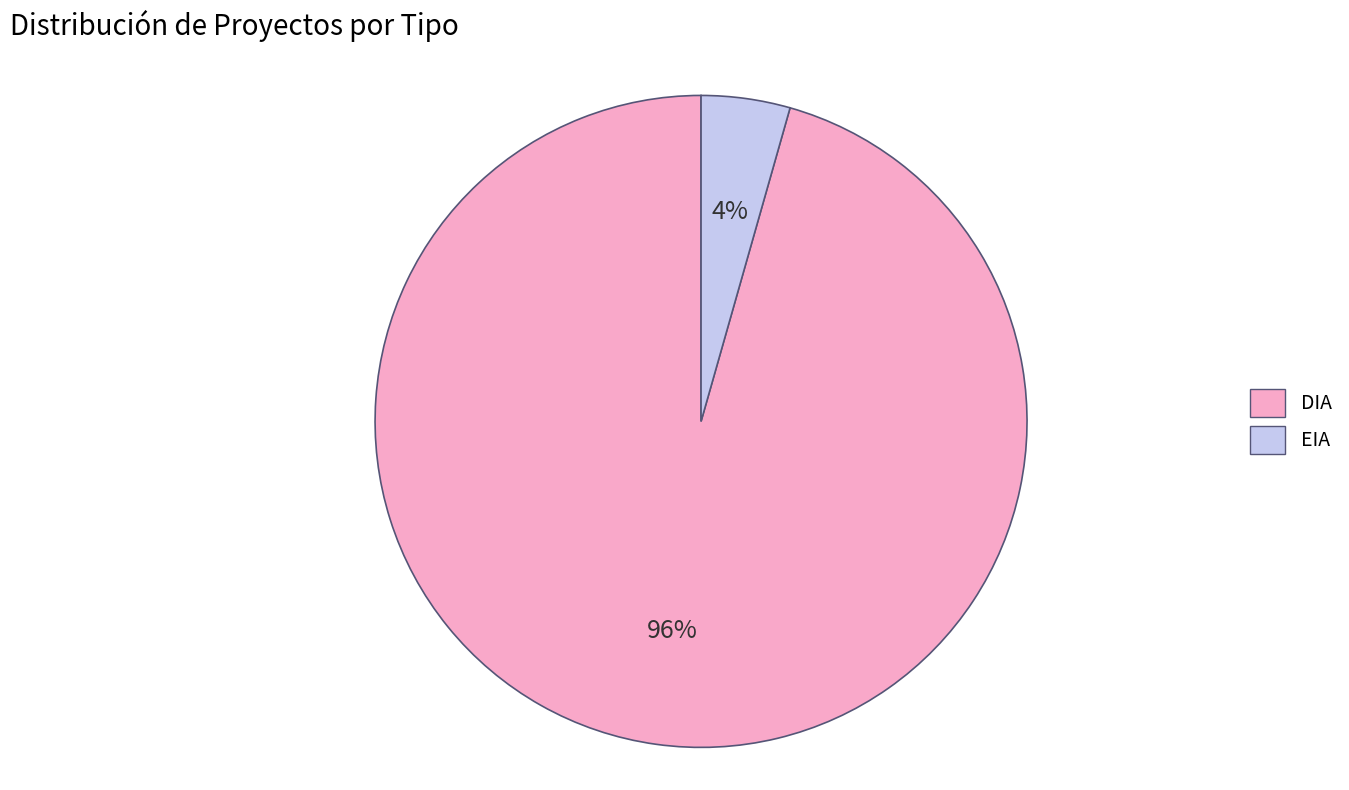

Count the number of slices in the pie.

2